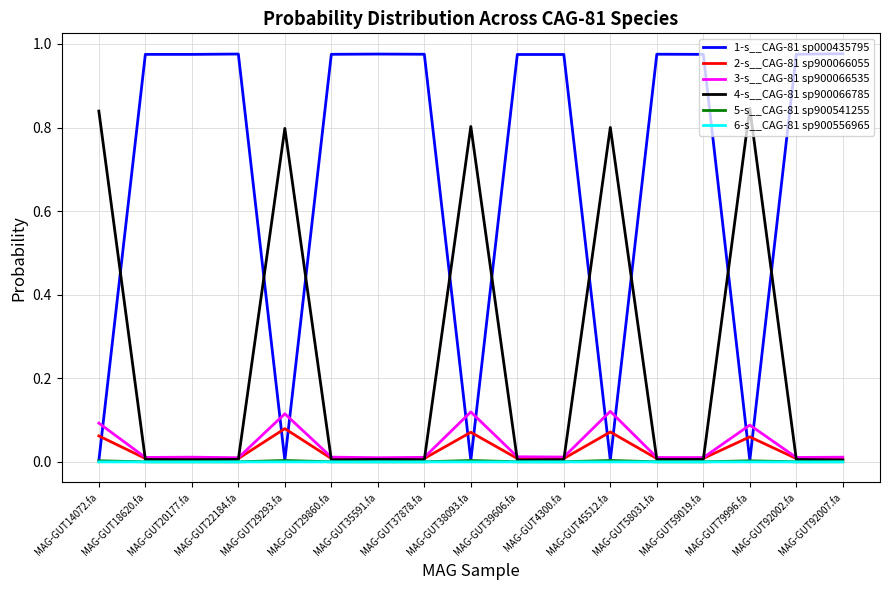

Is the value of 1-s__CAG-81 sp000435795 at MAG-GUT20177.fa greater than the value of 3-s__CAG-81 sp900066535 at MAG-GUT38093.fa?

Yes